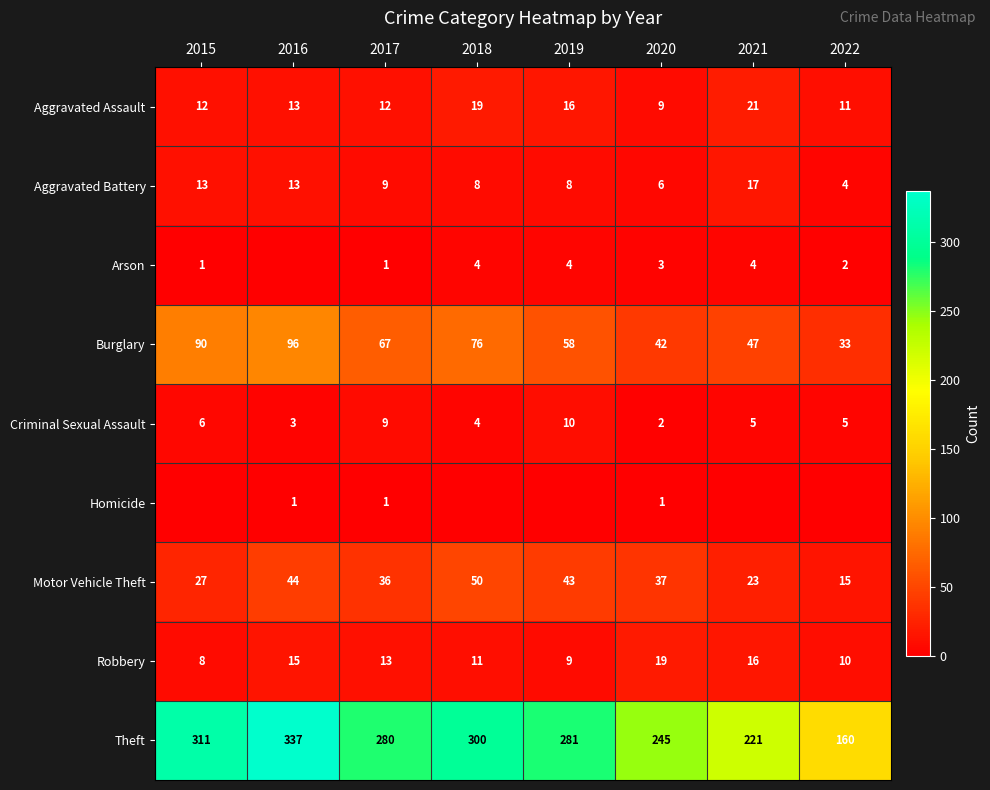

How many series are shown in this chart?

9